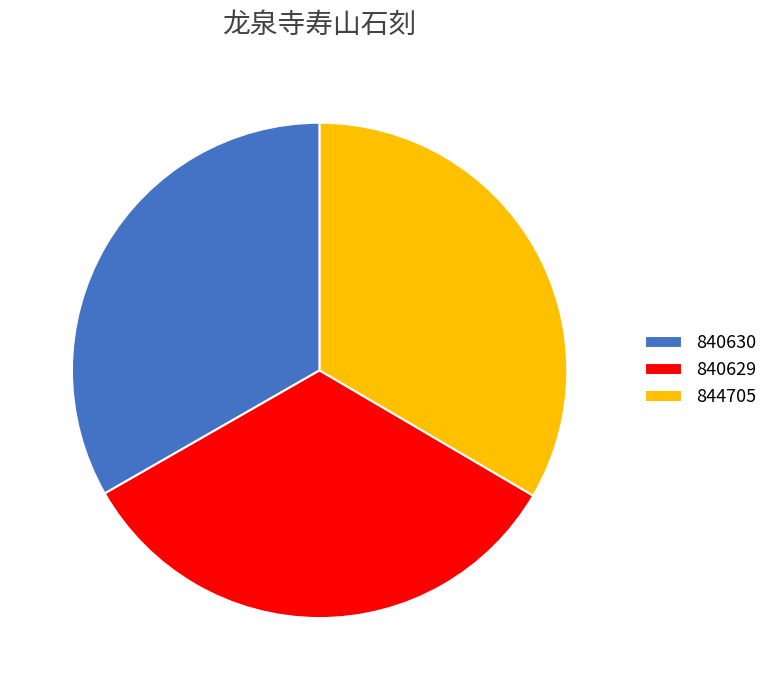

Is there any slice that represents more than half of the pie?

No